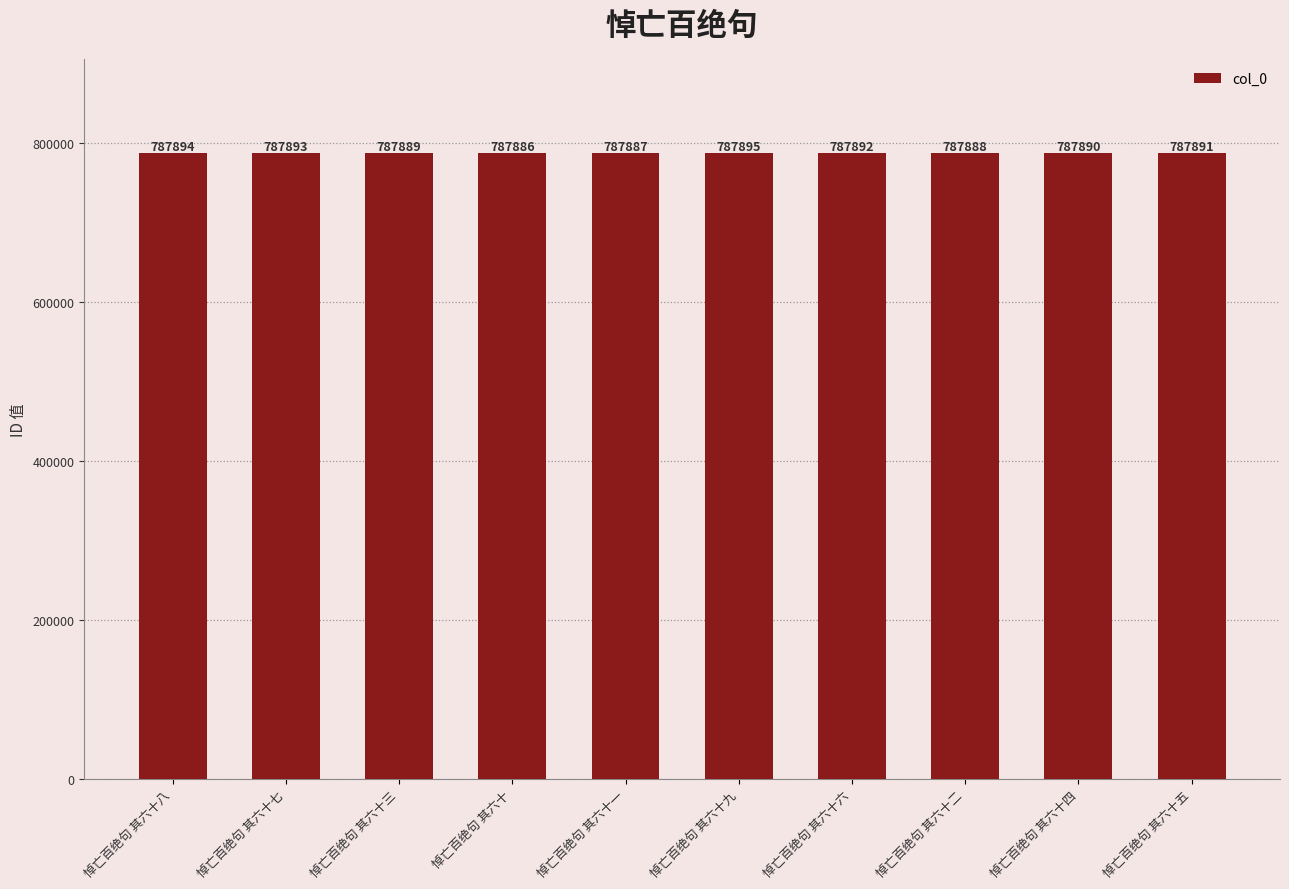

What position from the left is 悼亡百绝句 其六十八?

1